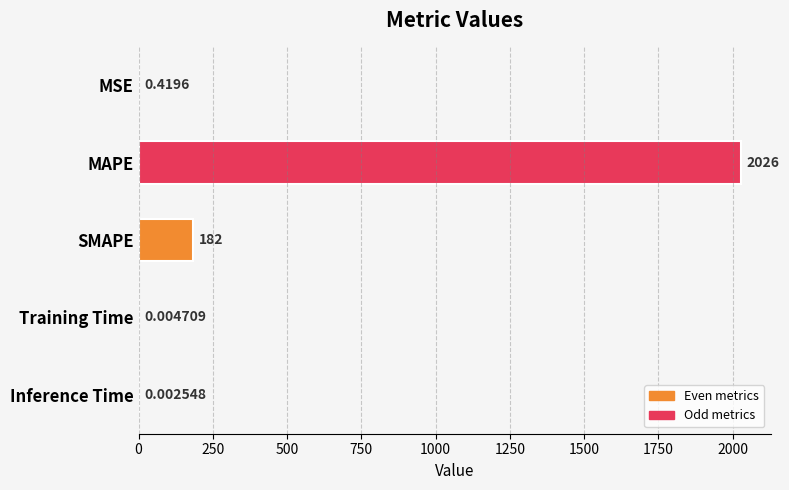

Between MSE and Inference Time, which is larger?

MSE